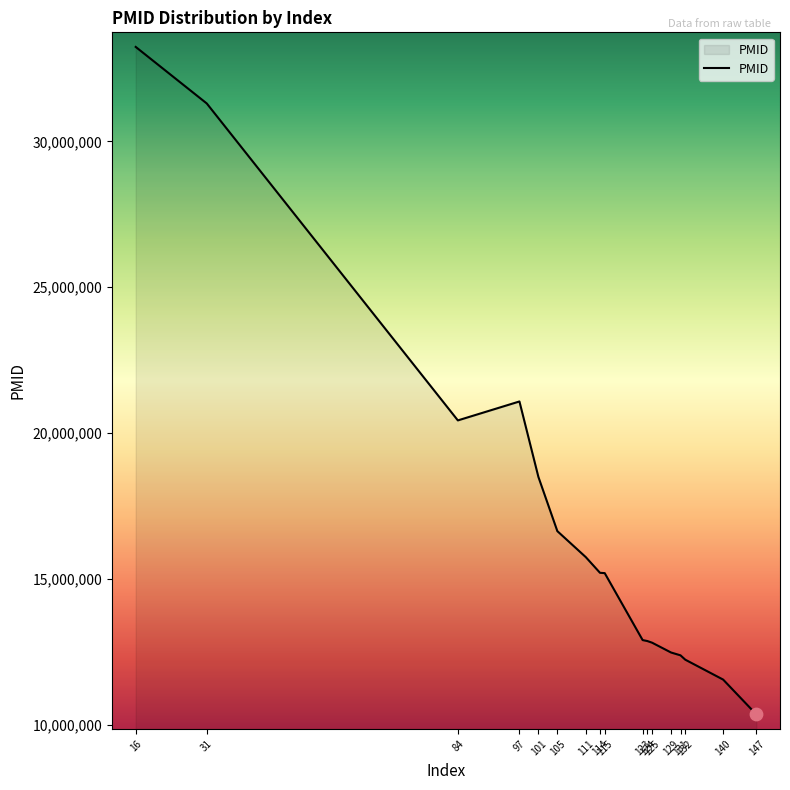

Approximately how many times larger is the value at 147 compared to 123?

0.8